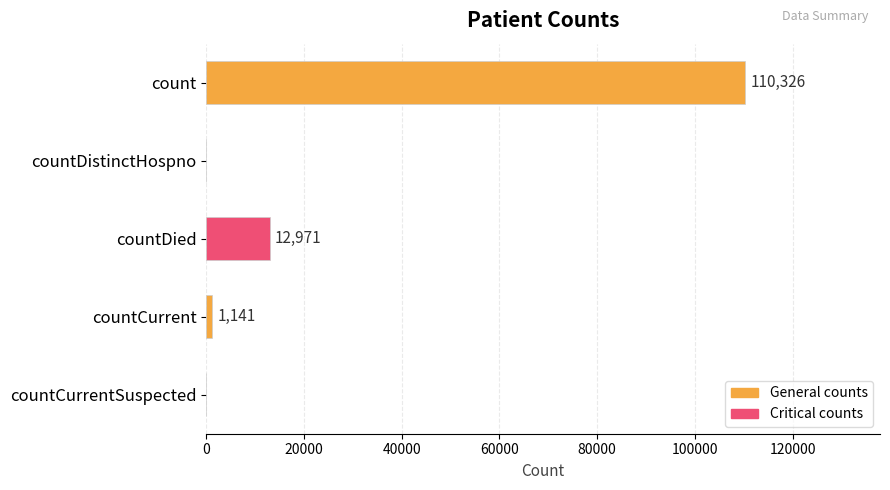

What is the change in value from countDied to countCurrentSuspected?

-12971